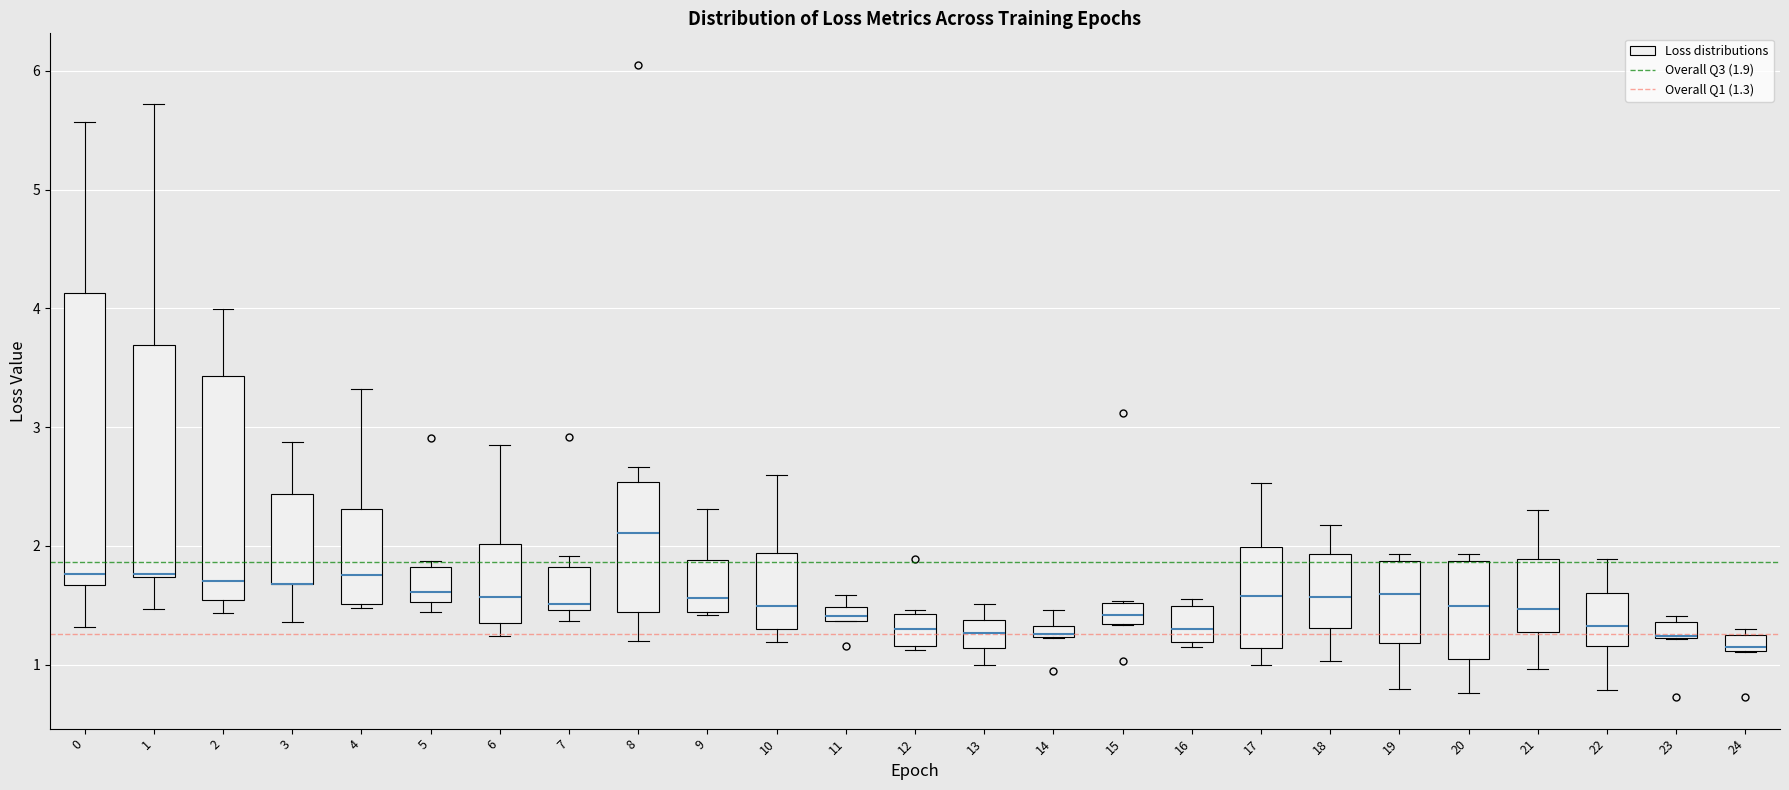

Comparing the boxes themselves (not the whiskers), which one is the tallest?

0